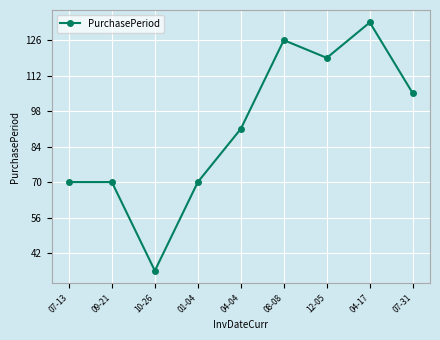

What is the sum of all values?

819